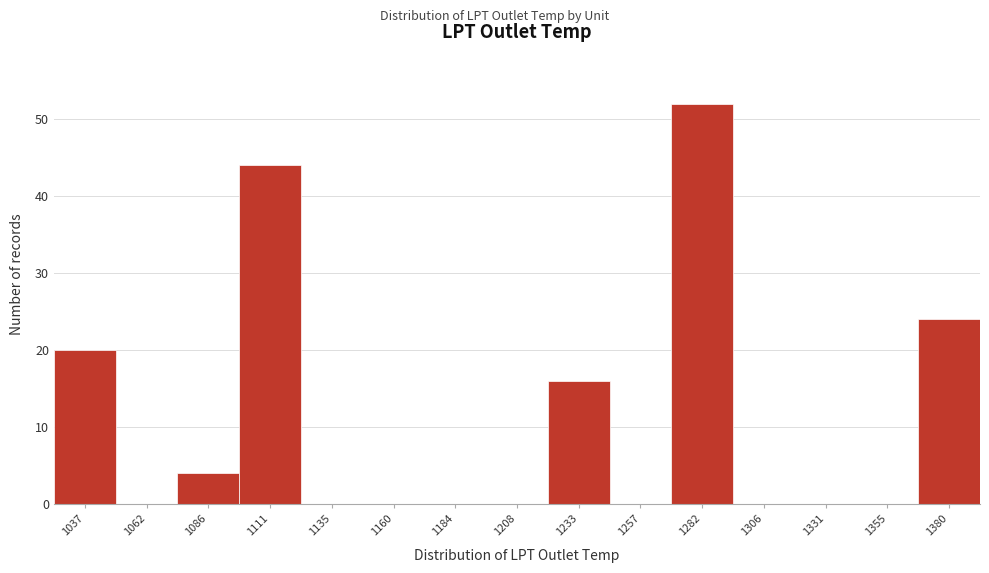

Reading left to right, extract all data points from this chart.

1037=20	1062=0	1086=4	1111=44	1135=0	1160=0	1184=0	1208=0	1233=16	1257=0	1282=52	1306=0	1331=0	1355=0	1380=24